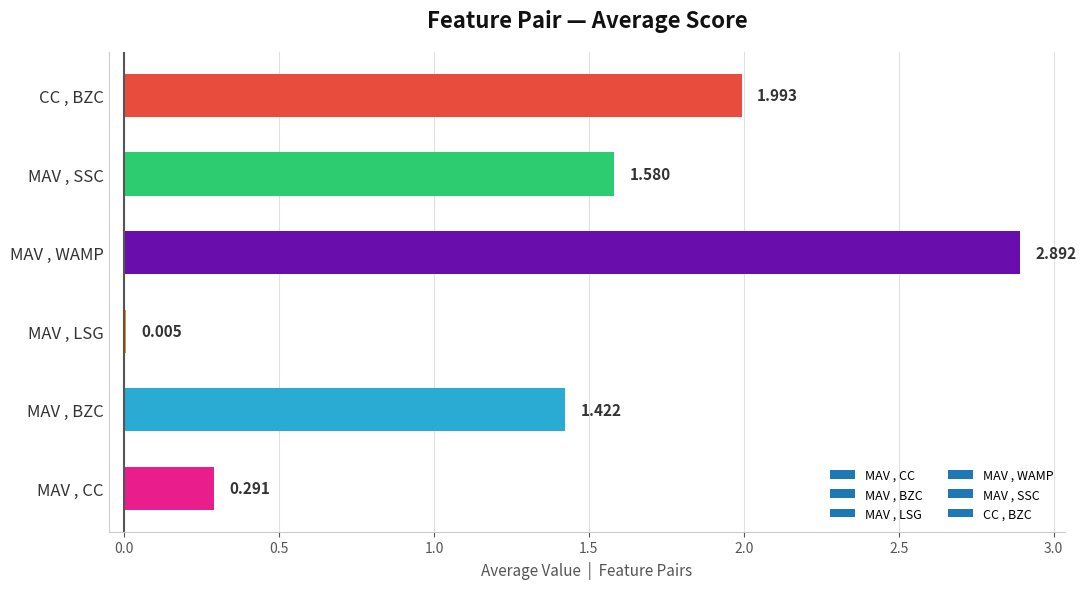

At which category does the chart reach its peak across all series?

MAV , WAMP